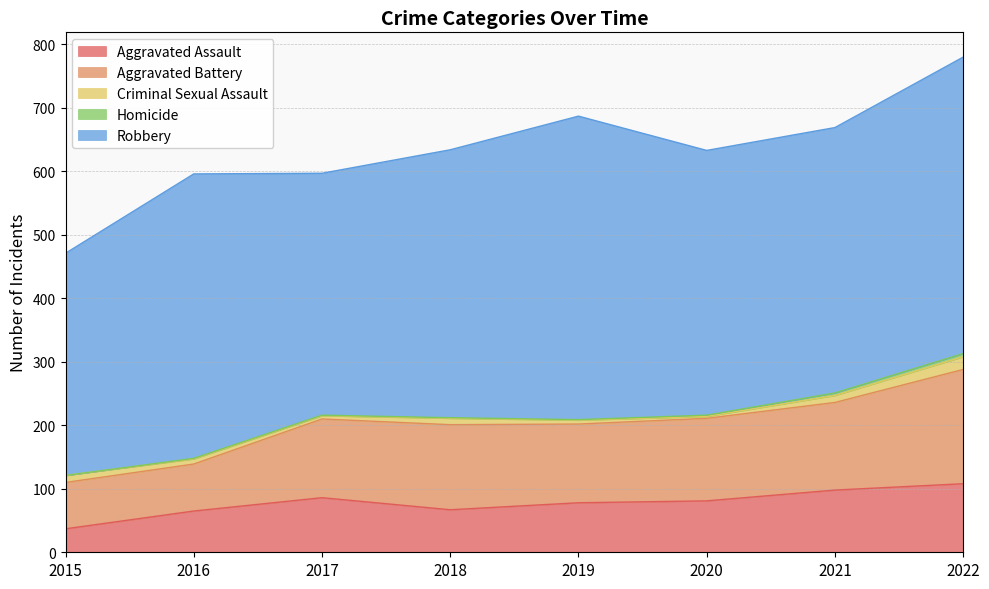

What is the total value across all series at 2016?

596